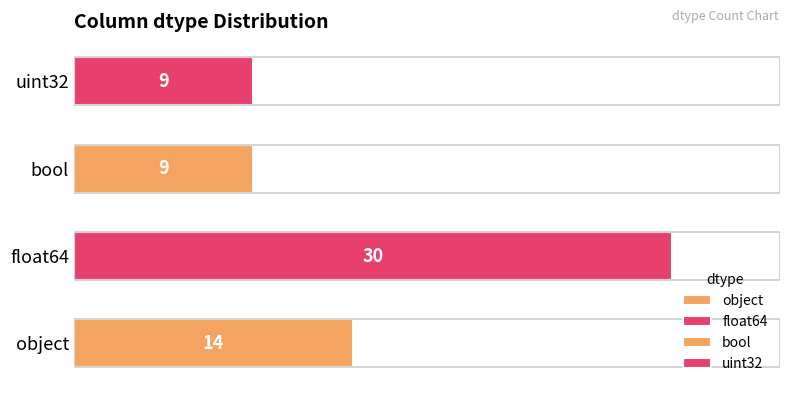

At which label does the data first exceed 14?

float64